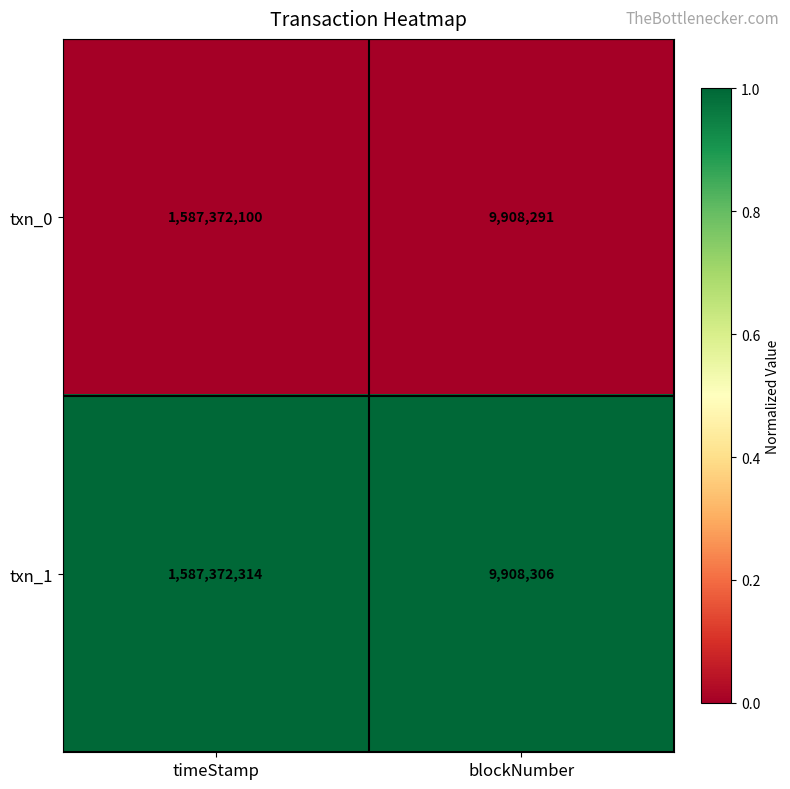

At which category is the sum across all series the highest?

timeStamp